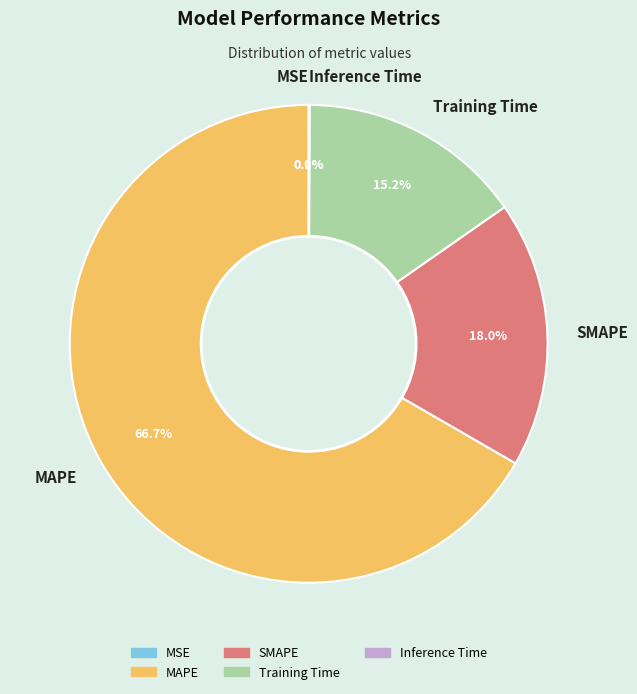

Which has a higher value, SMAPE or MAPE?

MAPE